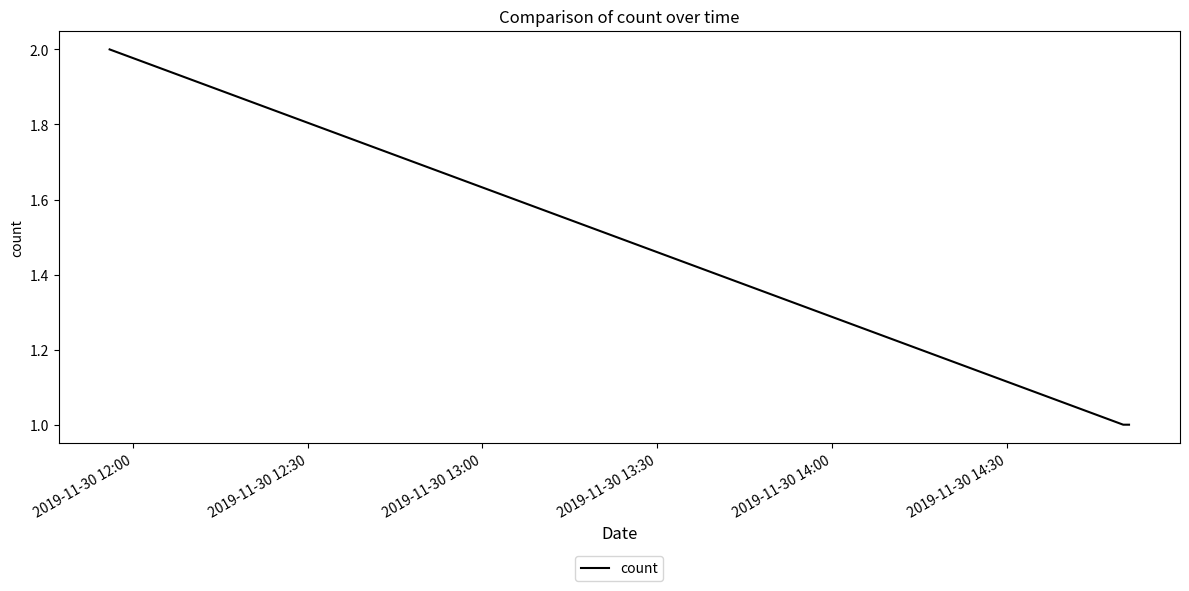

What is the greatest value displayed?

2